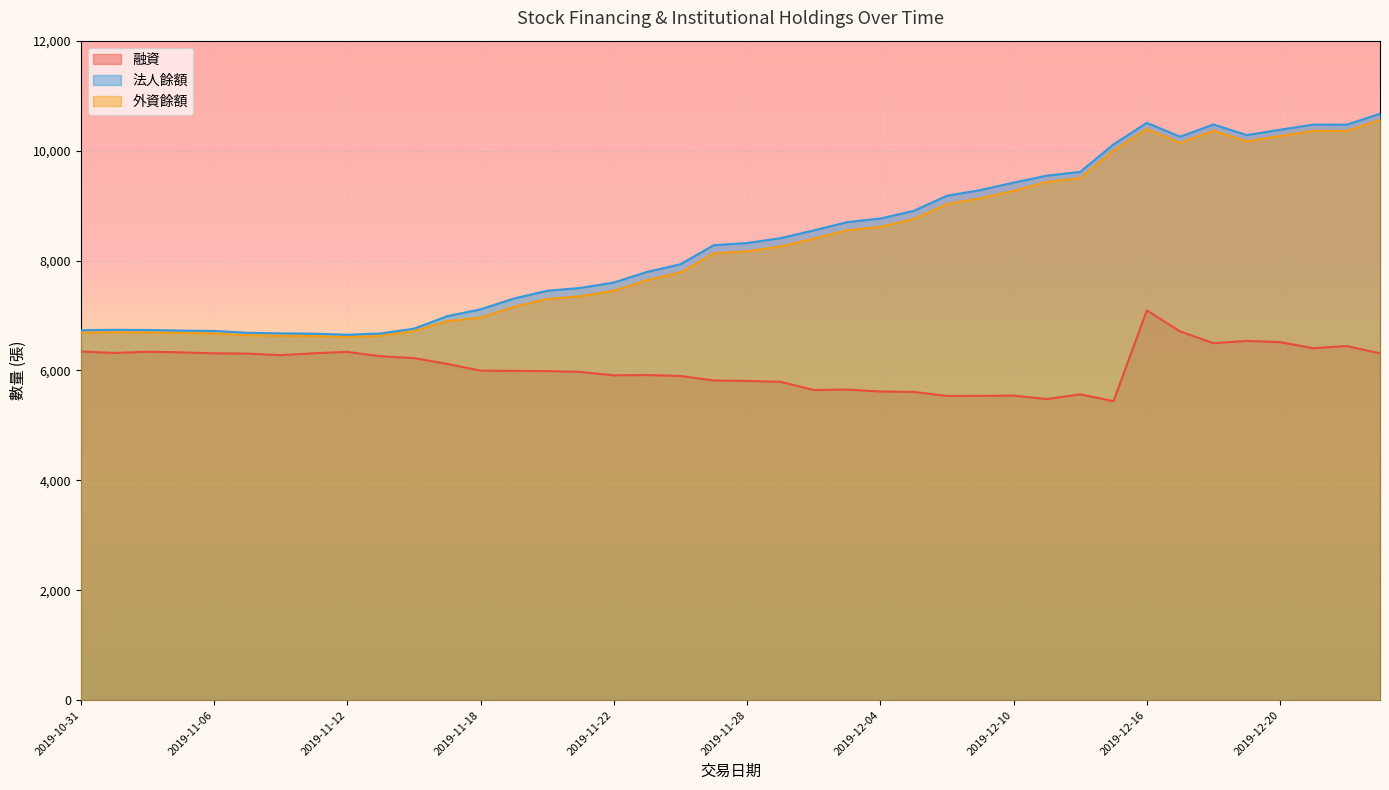

What position from the left is 2019-11-29?

22